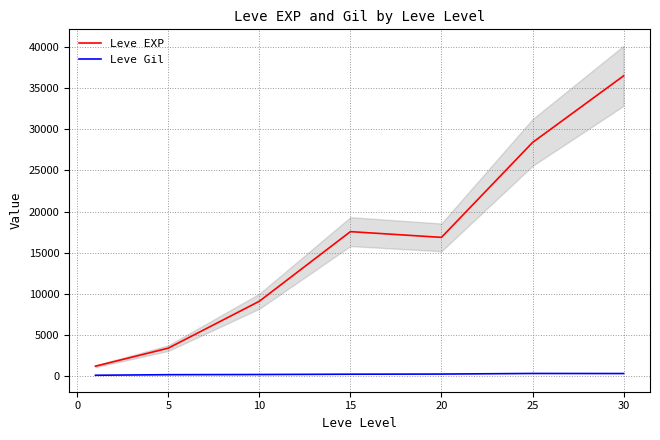

Is the value of Leve Gil at 20 greater than the value of Leve EXP at 5?

No